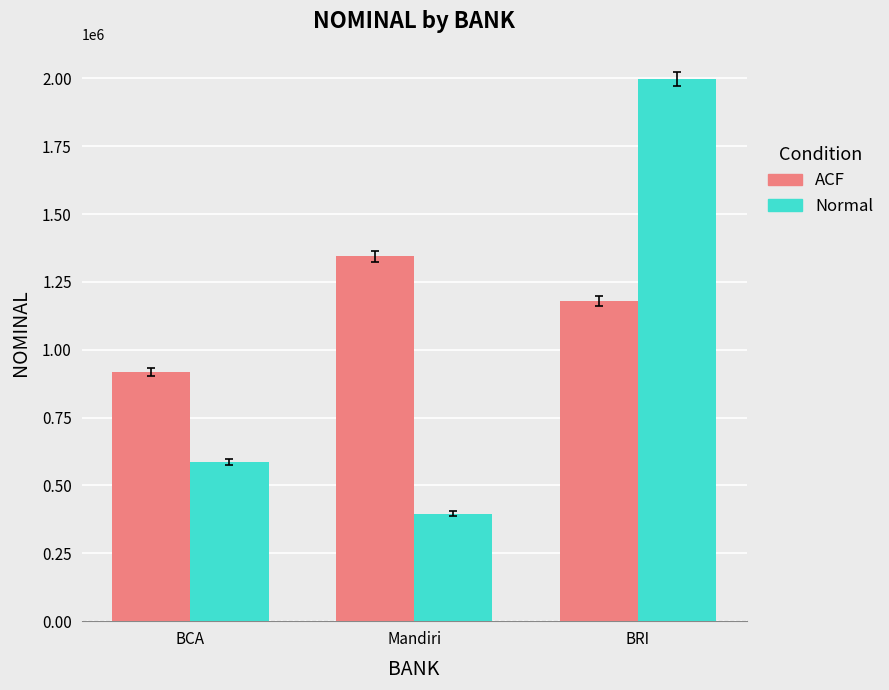

Rank the series by their maximum value, from lowest to highest.

ACF, Normal